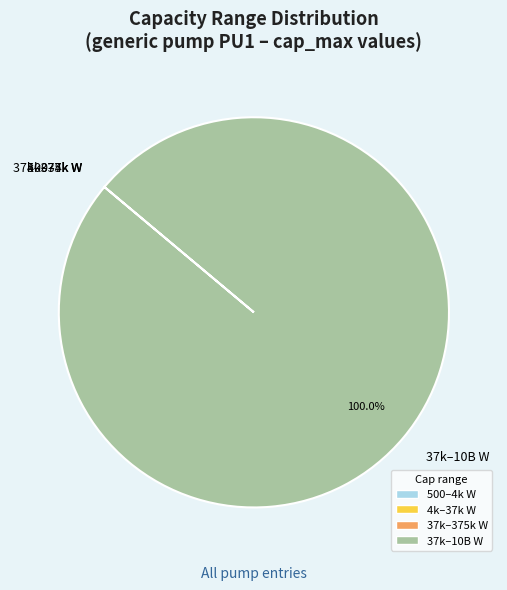

Which category has the biggest portion of the pie?

37k–10B W